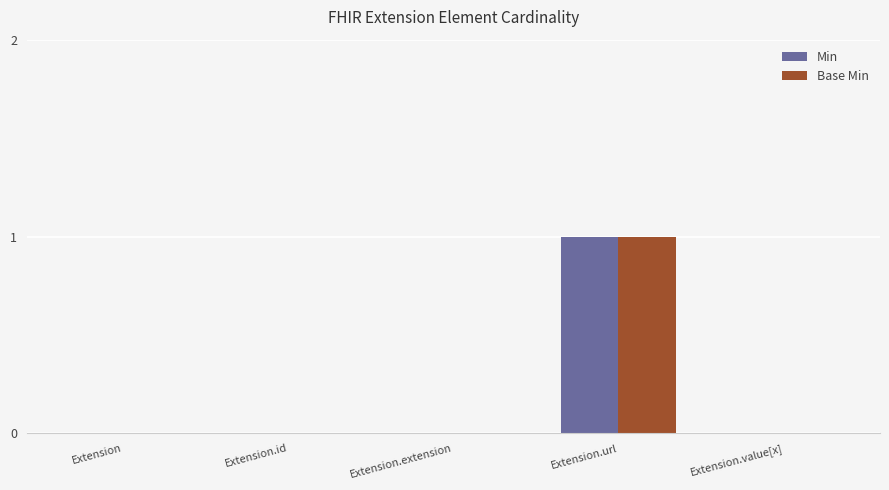

At which label does Min reach its peak?

Extension.url